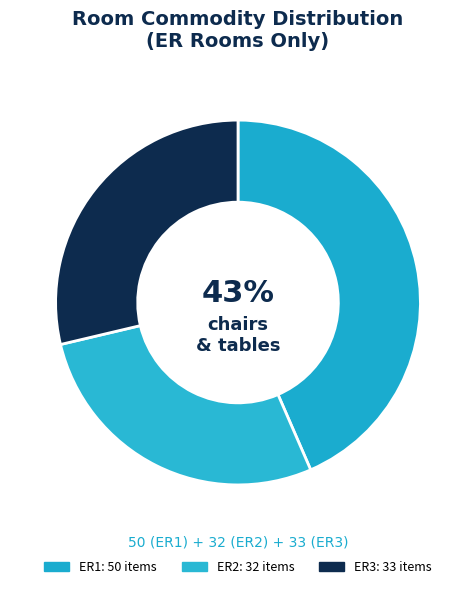

Is the sum of ER2 and ER3 greater than half?

Yes